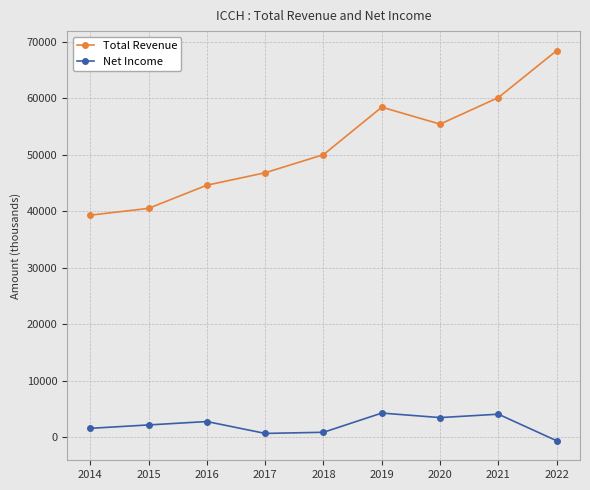

Which series has the largest total across all categories?

Total Revenue